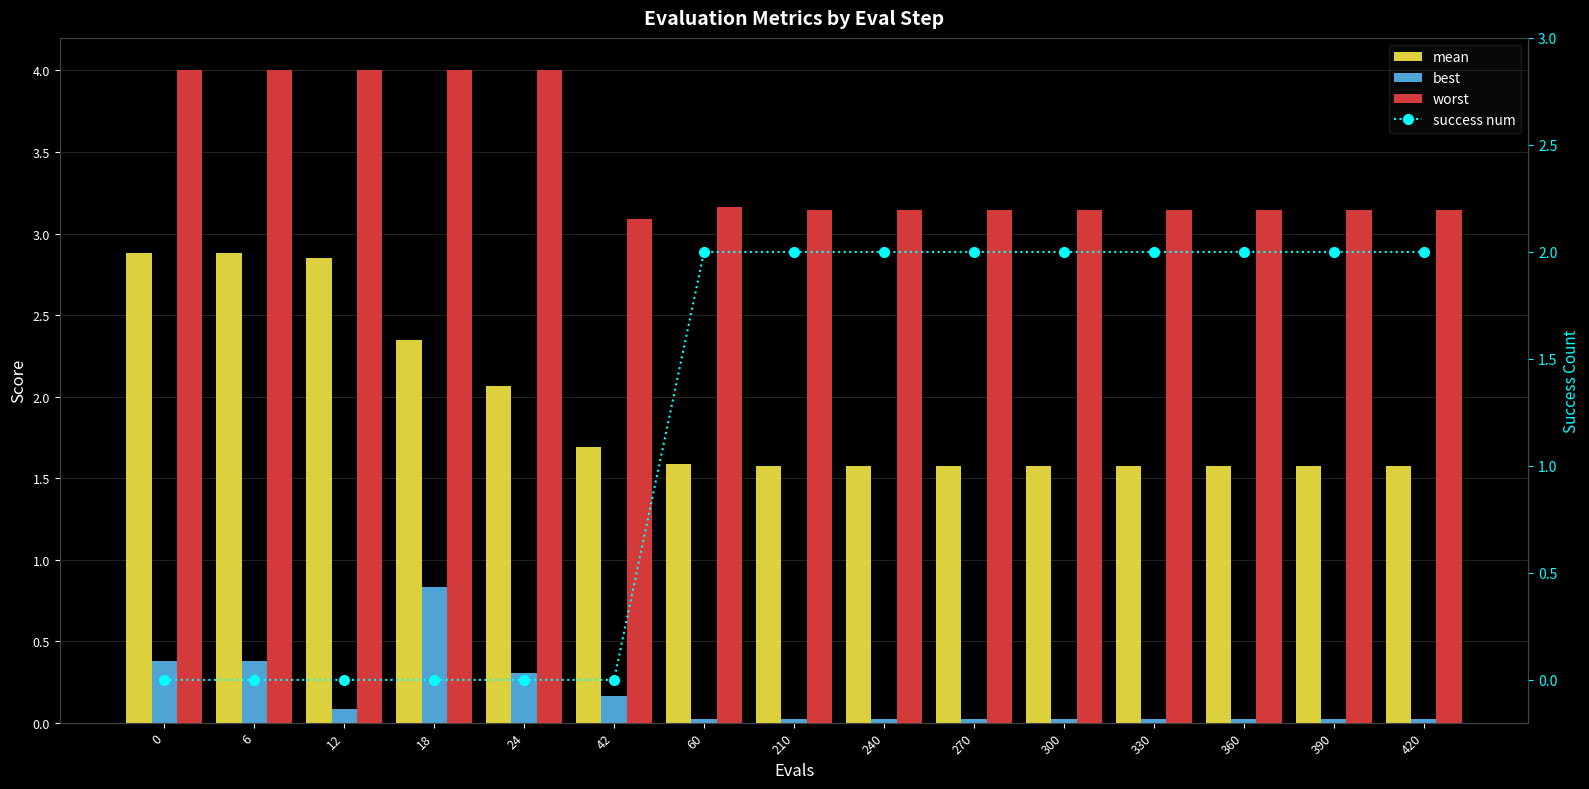

What are all the series names shown in the legend?

mean, best, worst, success num